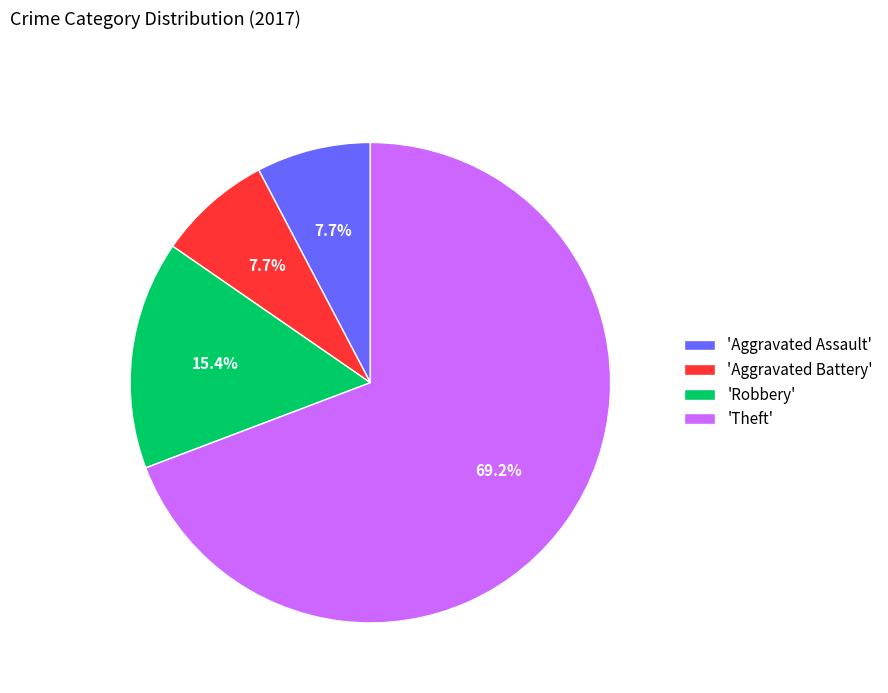

Approximately how many times larger is the value at 'Theft' compared to 'Aggravated Battery'?

9.0